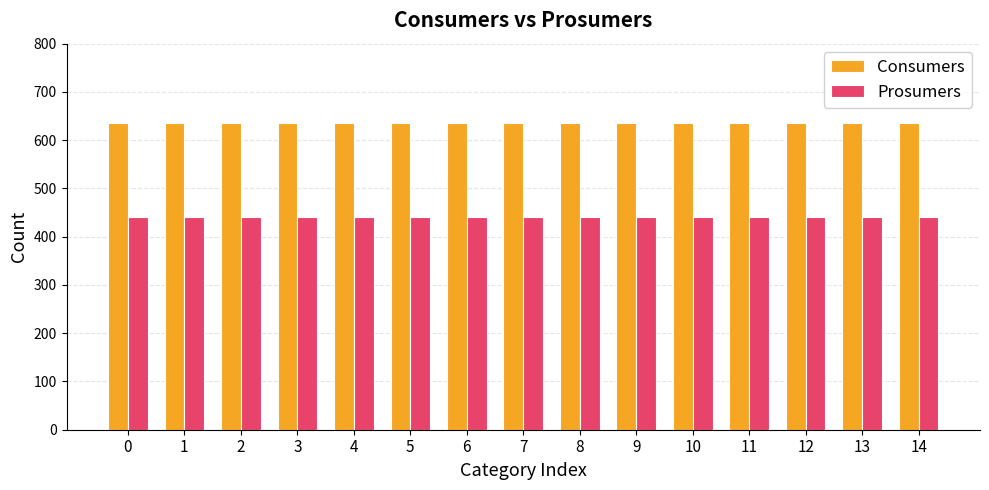

What is the sum of all Consumers values?

9525